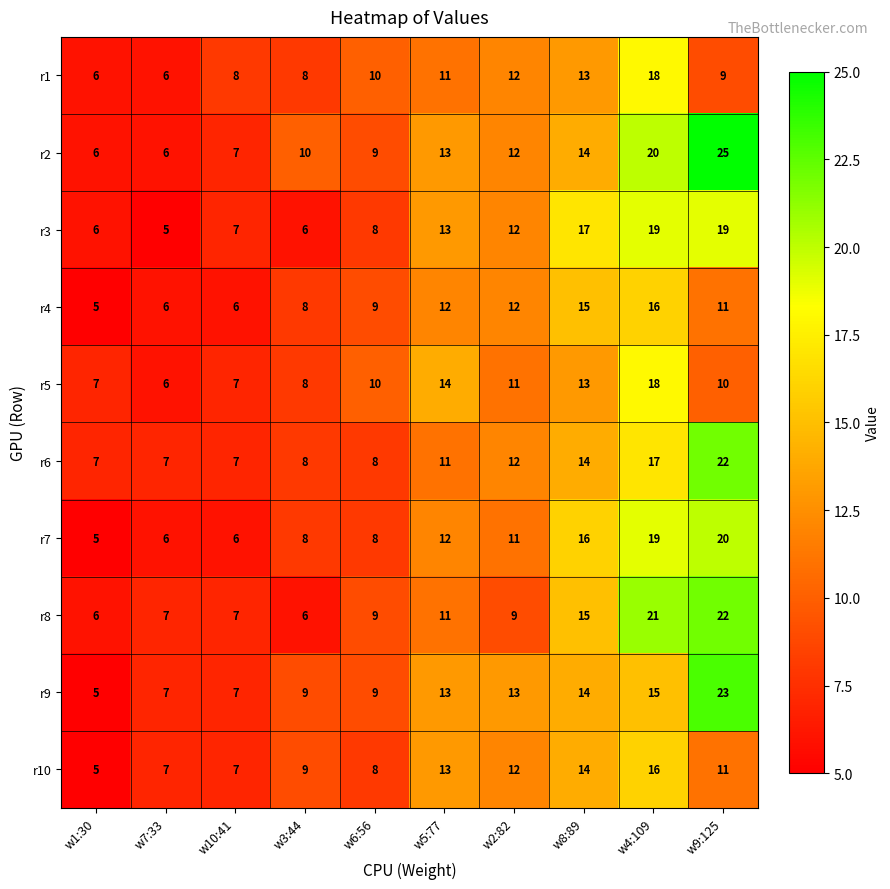

What is the difference between the r4 values at w3:44 and w5:77?

4